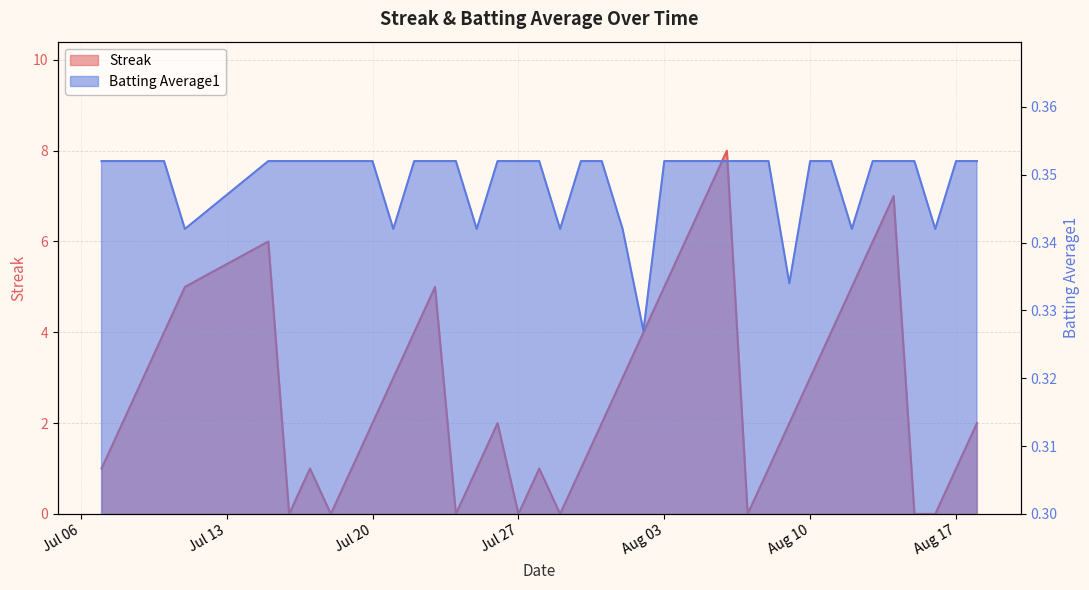

Which category has the lowest value in the Batting Average1 series?

2010-08-02